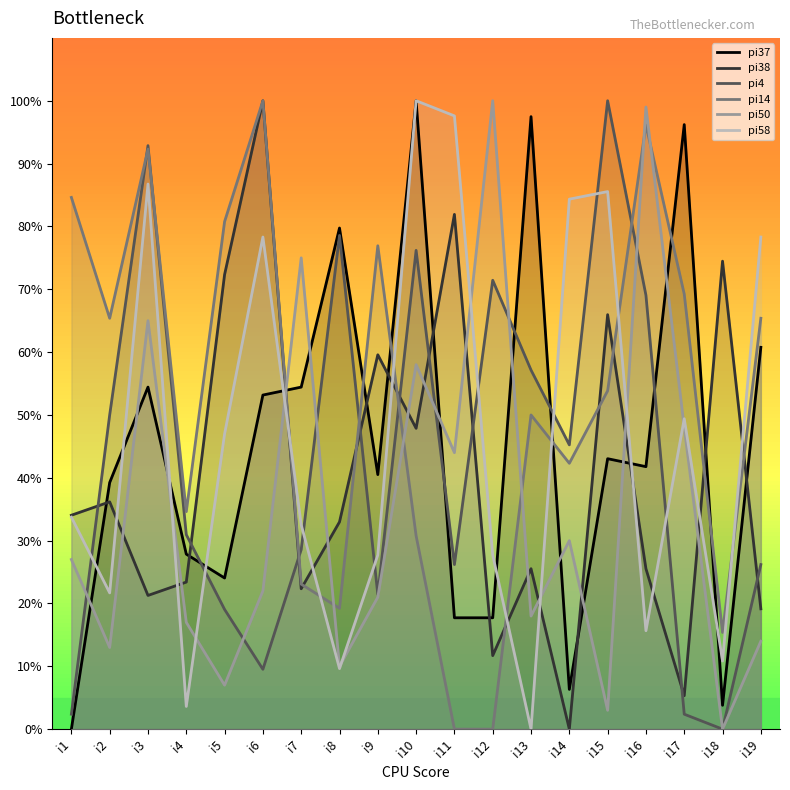

The value of pi50 at i11 is 44.0. True or false?

True